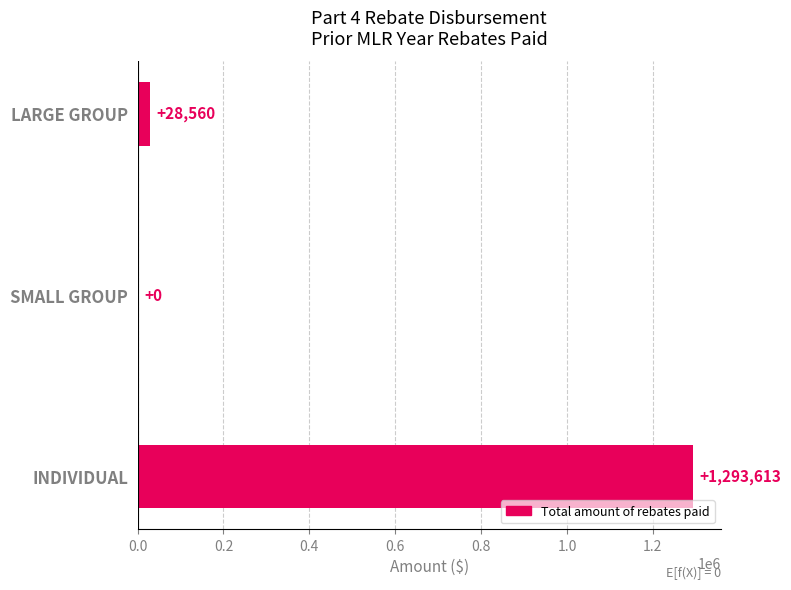

The value at LARGE GROUP is 28560. True or false?

True